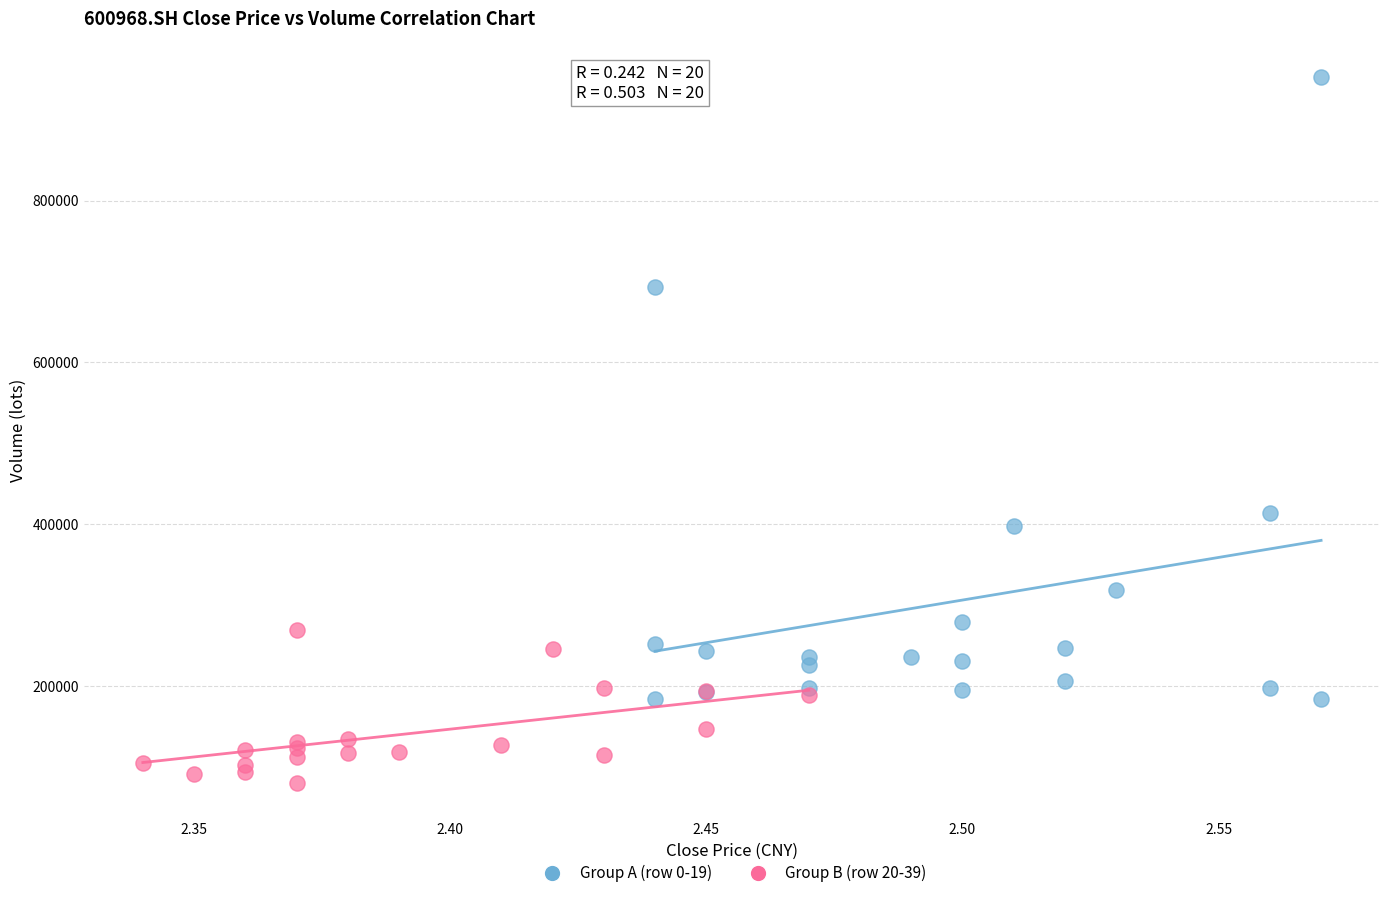

Which series reaches the minimum Y coordinate?

Group B (row 20-39)